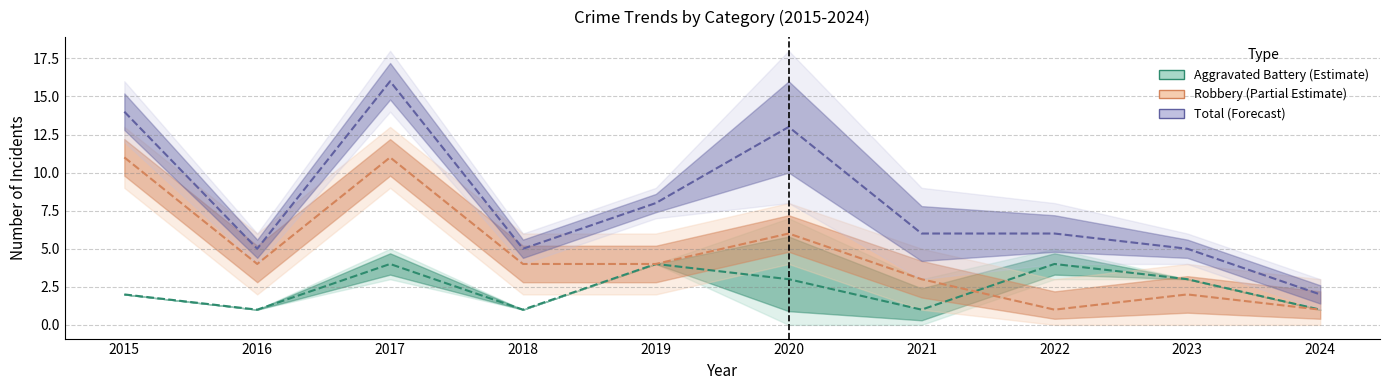

Is the value of Total (Forecast) at 2021 greater than the value of Robbery (Partial Estimate) at 2018?

Yes